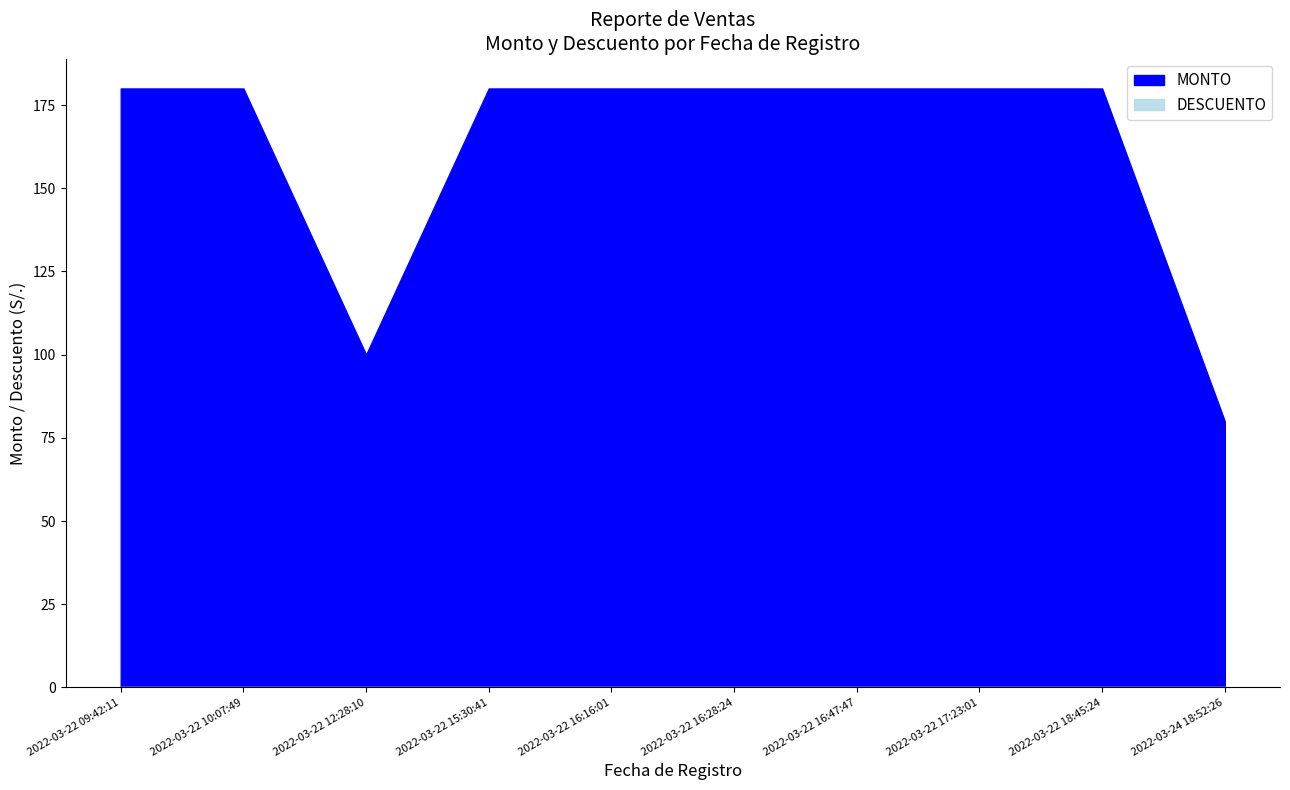

Which category has the highest value across all series?

2022-03-22 09:42:11